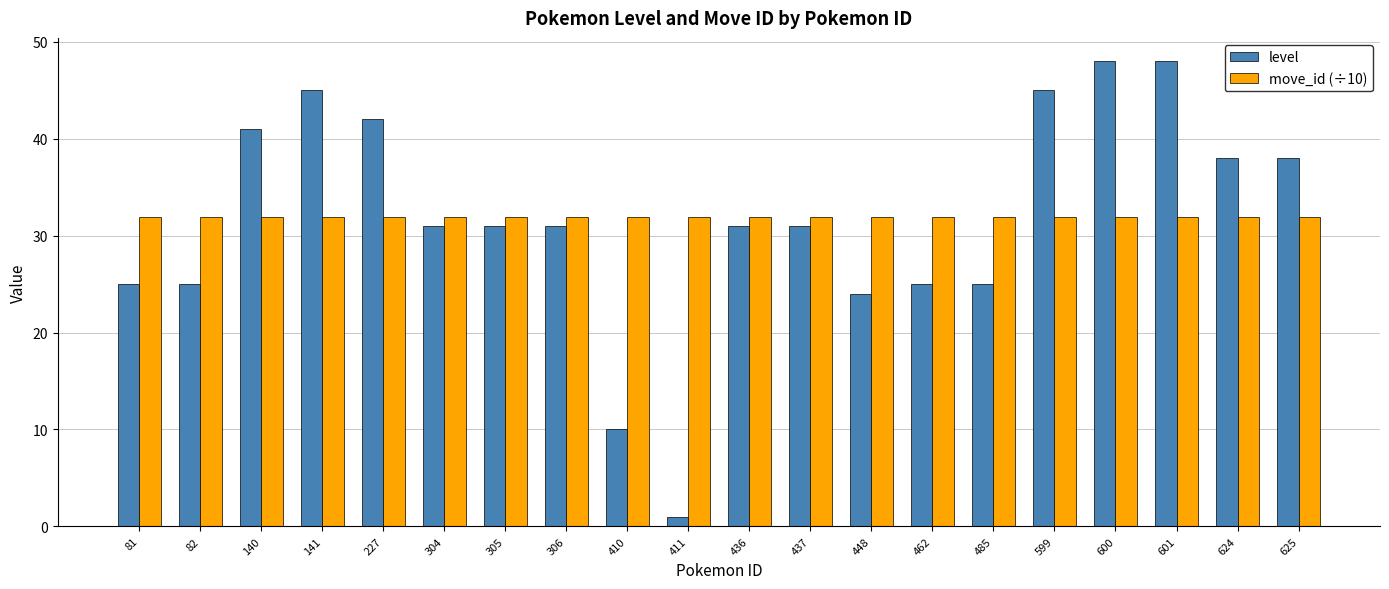

At which label does level first exceed 31?

140